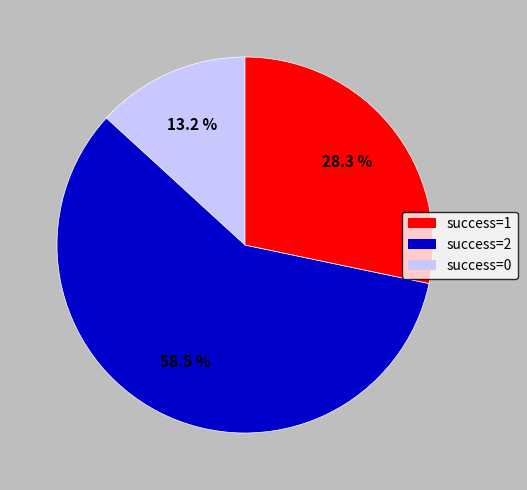

Is there any slice that represents more than half of the pie?

Yes